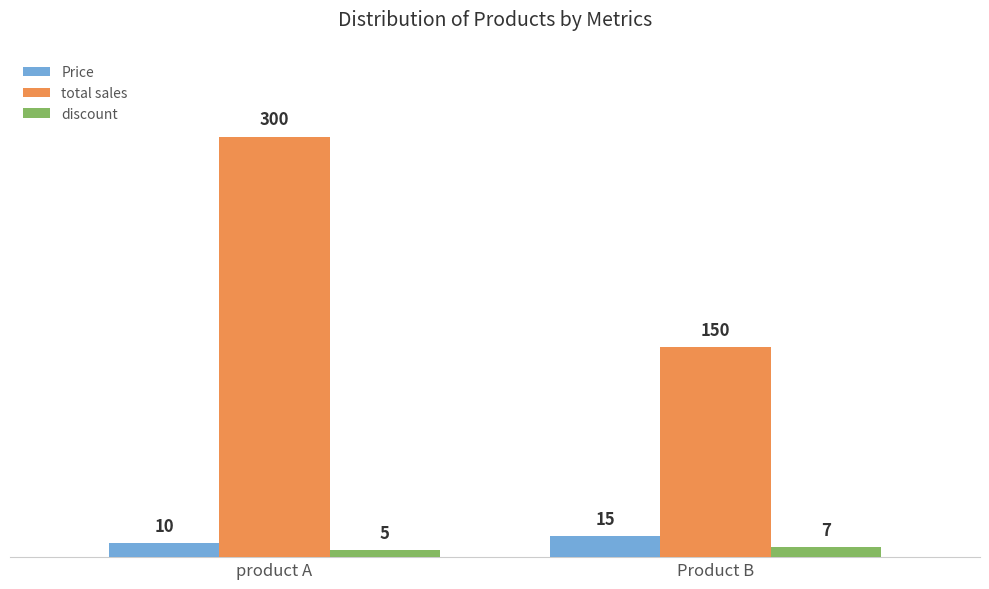

List the labels in order of Price value, largest first.

Product B, product A